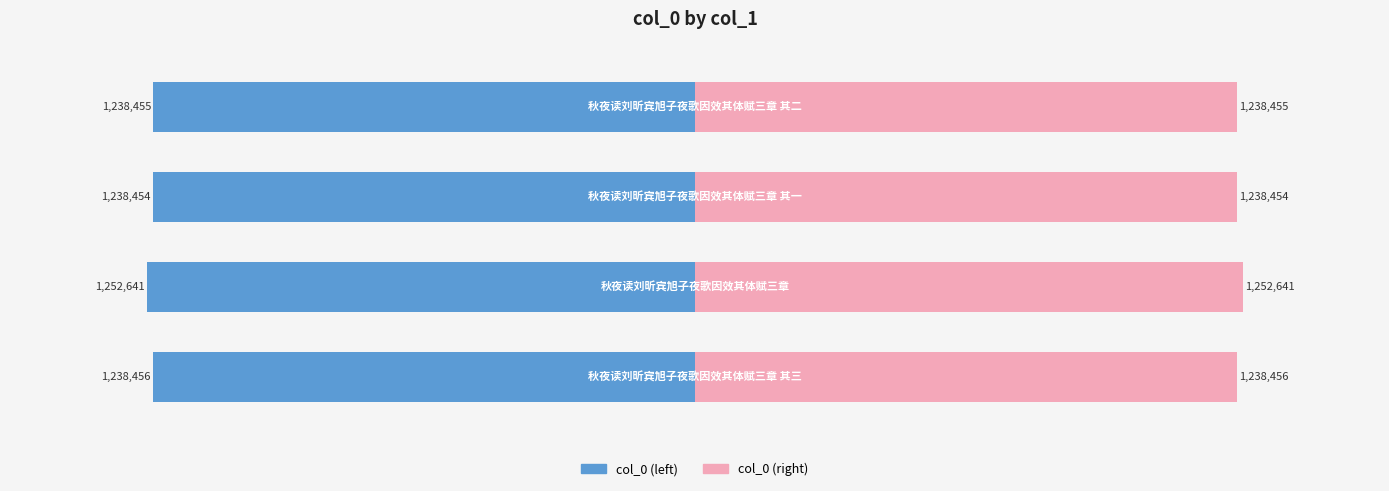

Which has a higher value, −1.0 or −1.5?

−1.0